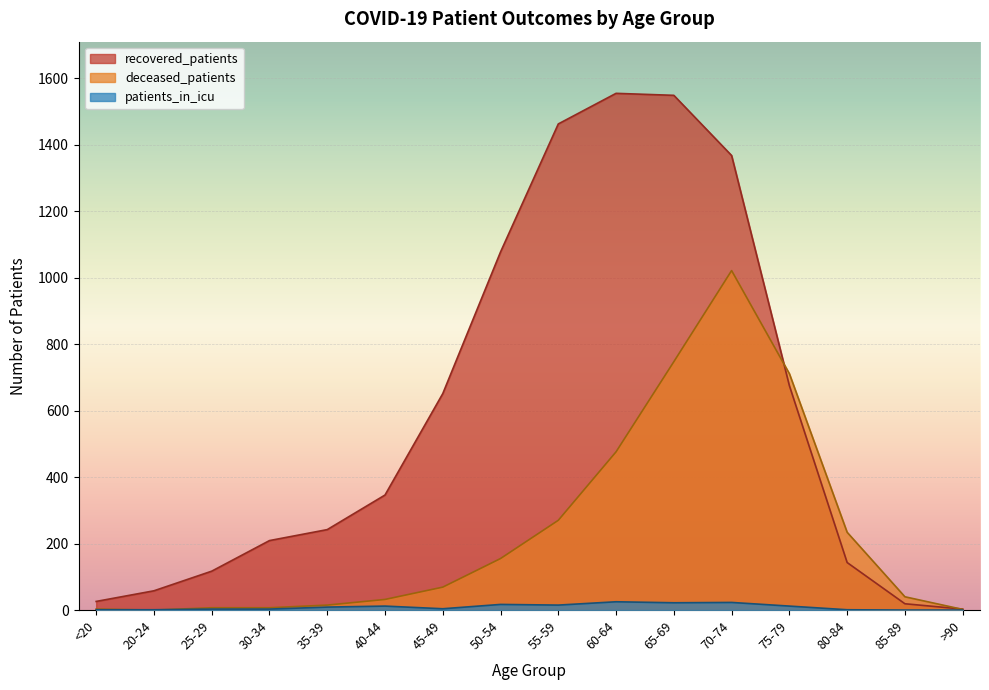

True or false: patients_in_icu has a value of 33 at 60-64.

False